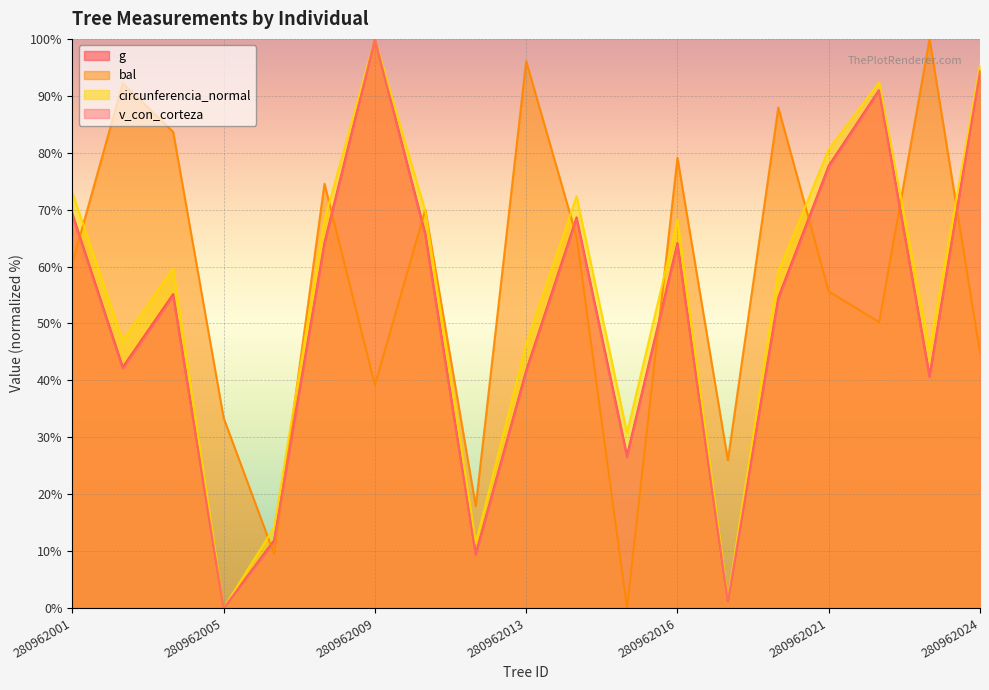

What is the difference between the second highest and second lowest values in the circunferencia_normal series?

93.8